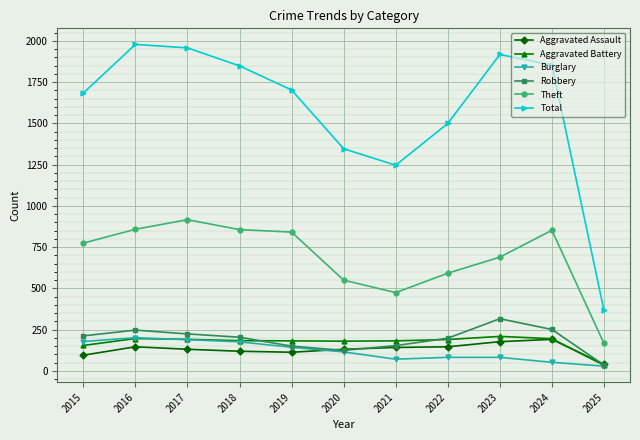

What is the difference between the maximum and minimum values in the Aggravated Assault series?

151